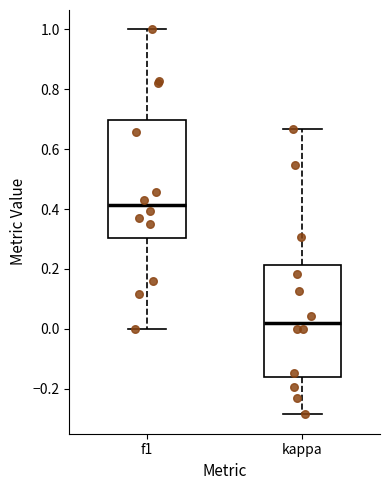

Which box is the tallest, from its lower edge to its upper edge?

f1